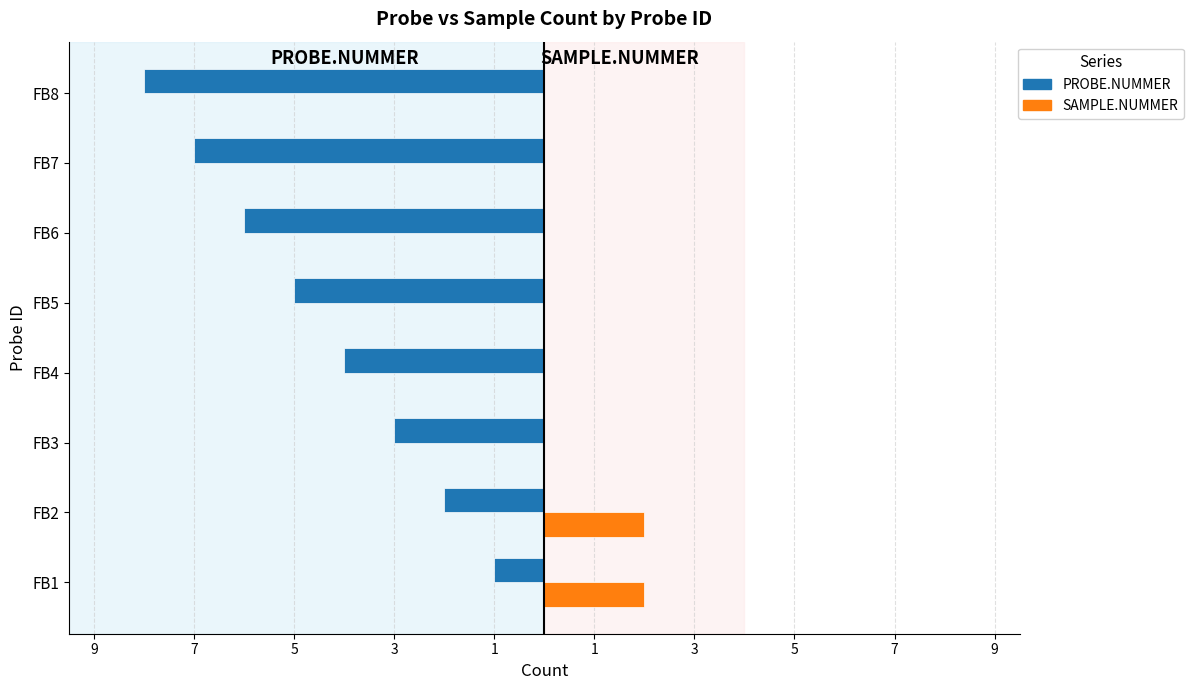

What is the label of the 7th bar from the right?

7